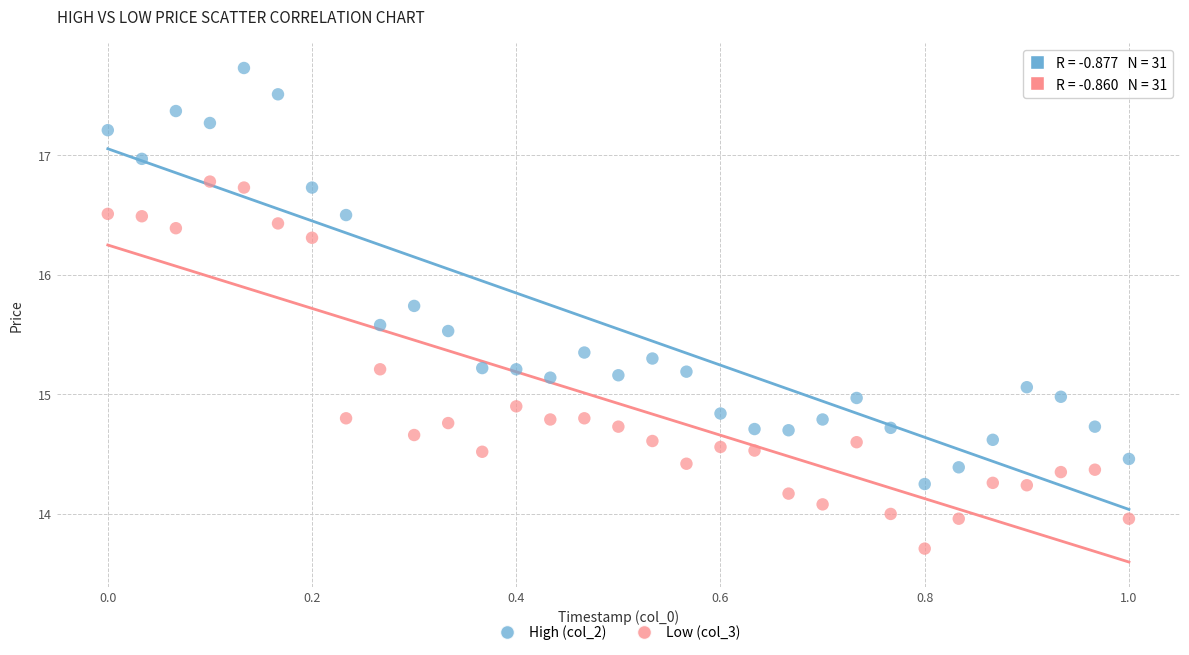

Which series contains the highest Y value?

High (col_2)